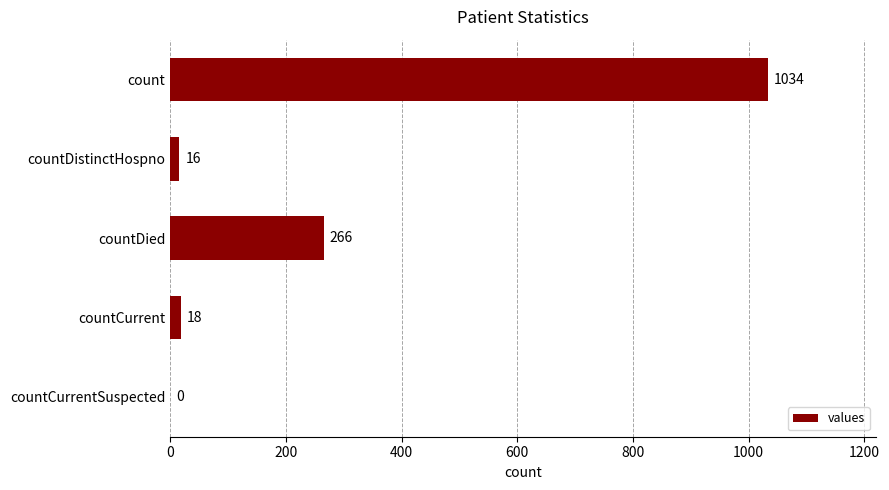

What is the ratio of the value at countDied to the value at countCurrent?

14.8